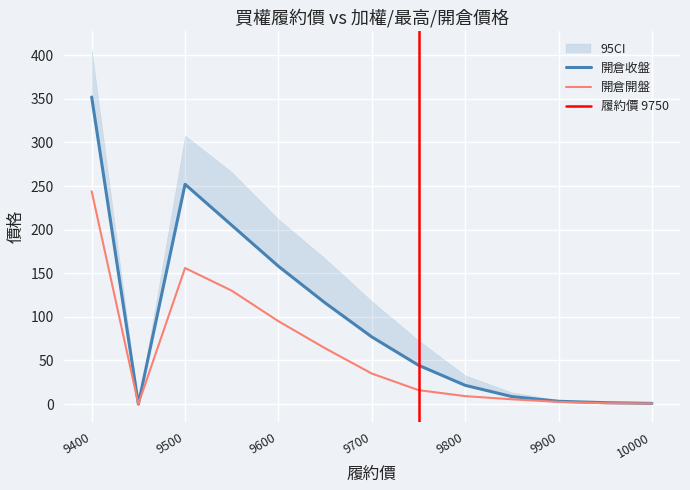

The value of 開倉開盤 at 9400 is 341.4. True or false?

False